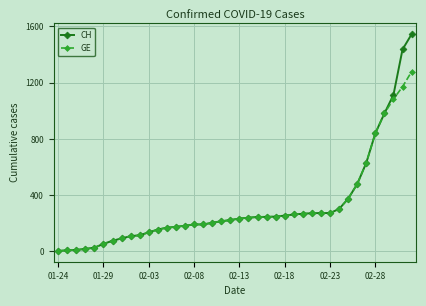

Which series has the widest spread of values?

CH